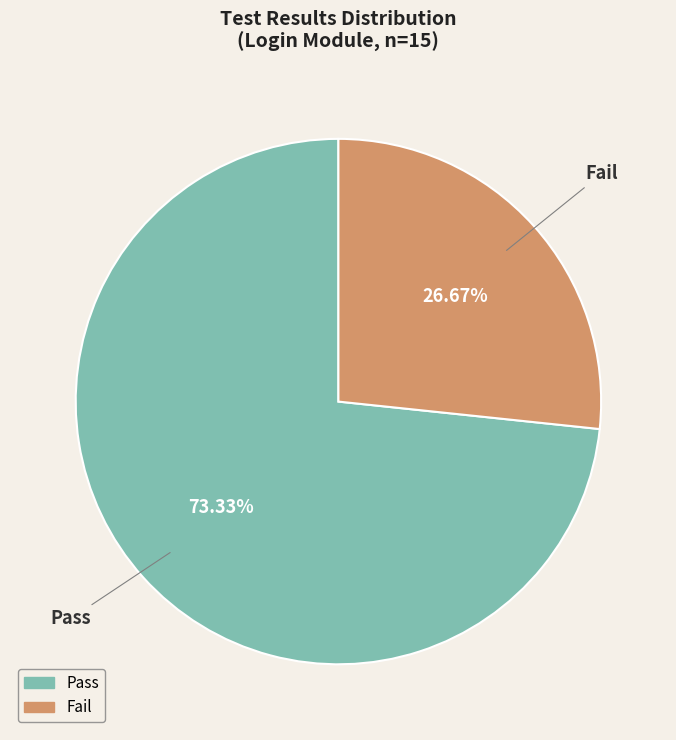

How many segments does this pie chart have?

2